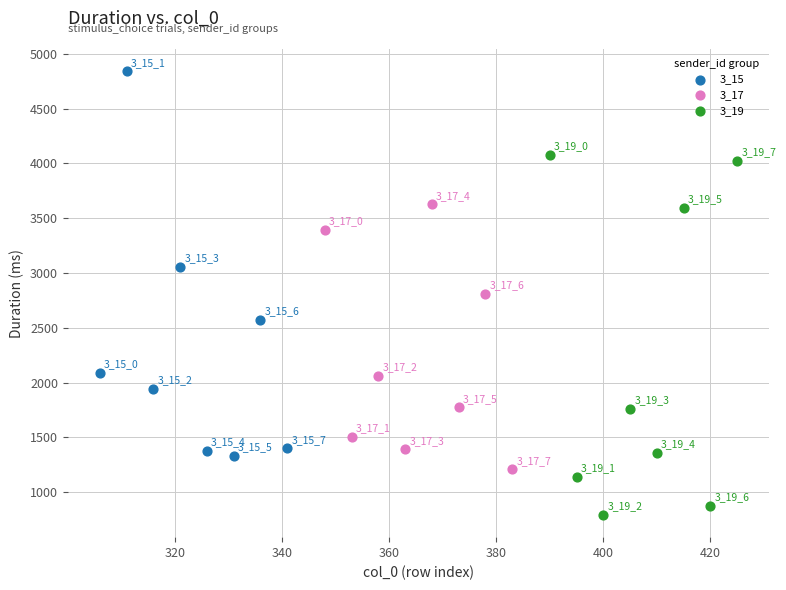

Which series reaches the maximum Y coordinate?

3_15